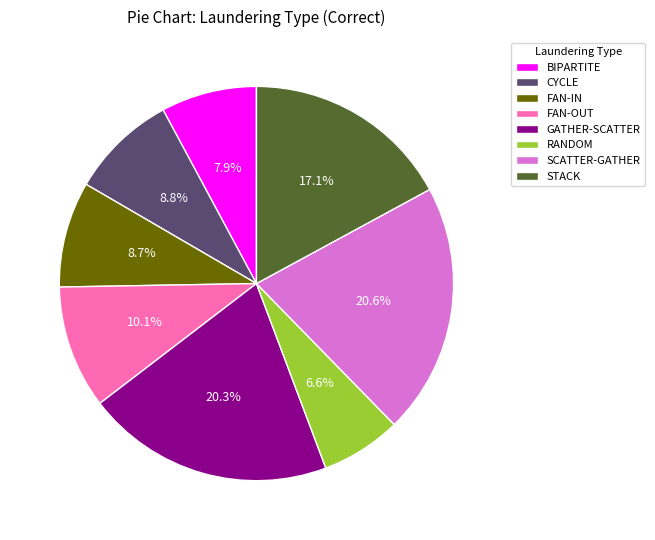

The RANDOM slice represents 1% of the pie. True or false?

False